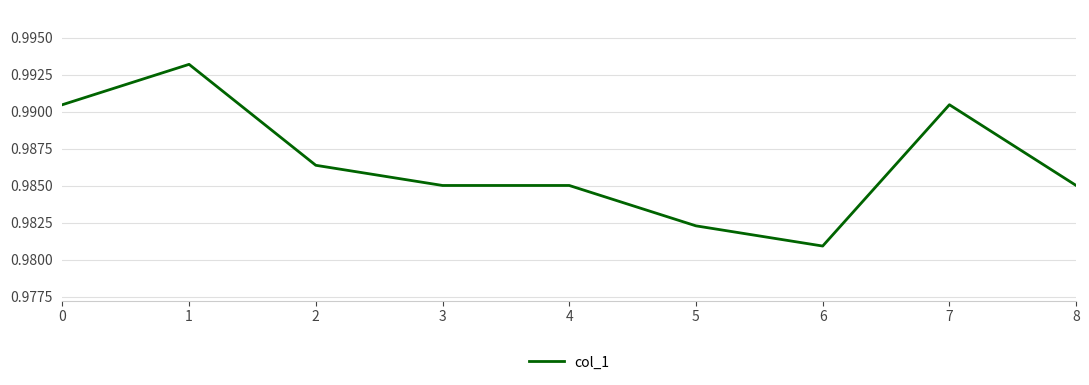

The value at 5 is 1.6. True or false?

False